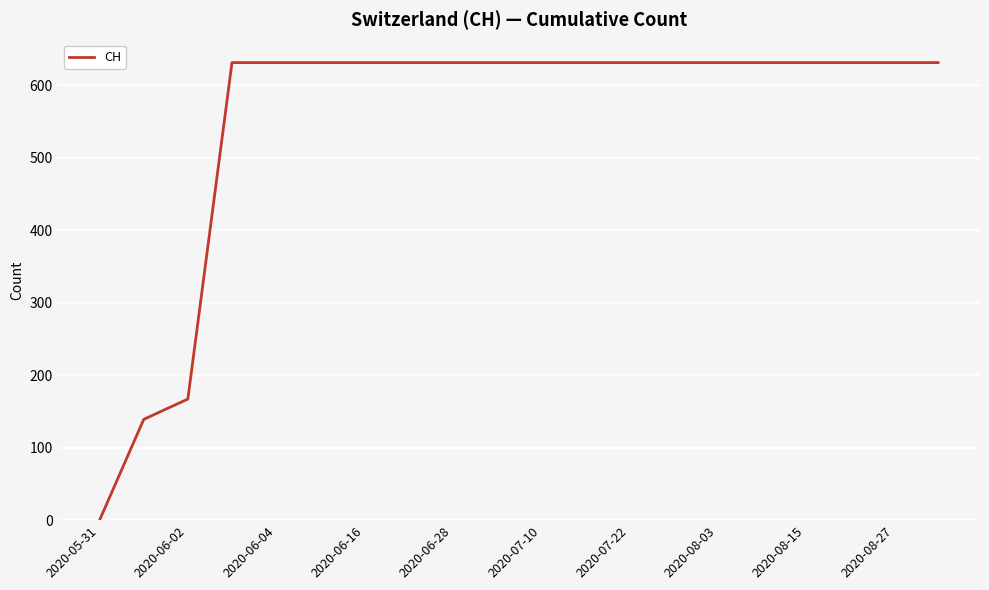

What is the maximum value shown in the chart?

631